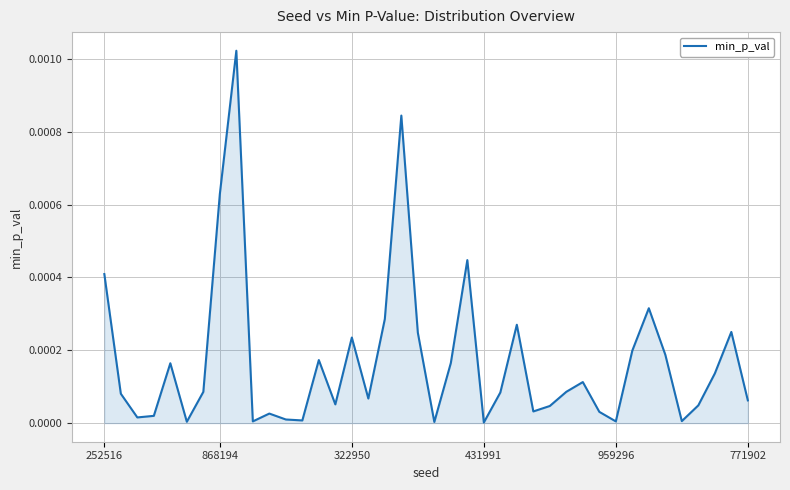

Is it true that the value at 431991 is 0.0?

True